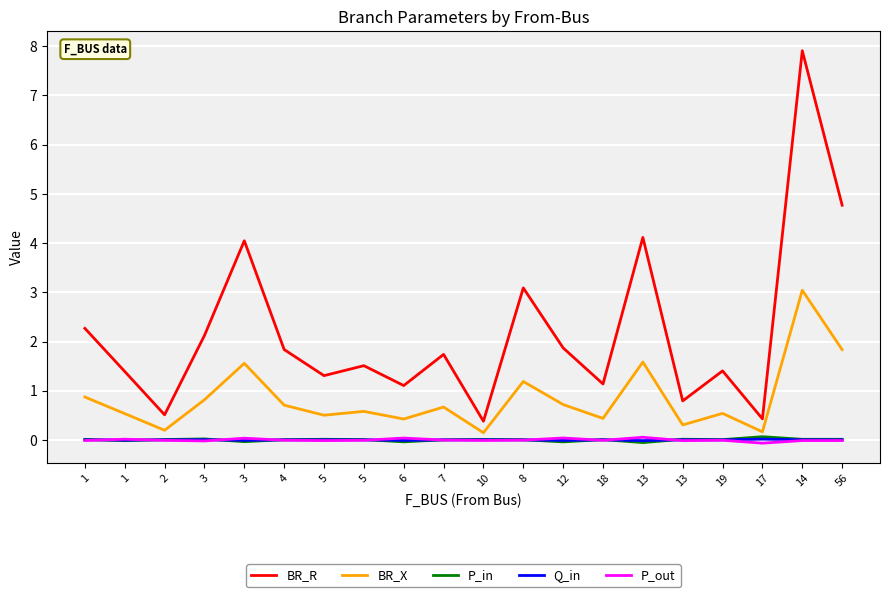

True or false: P_in and BR_X cross at least once.

False